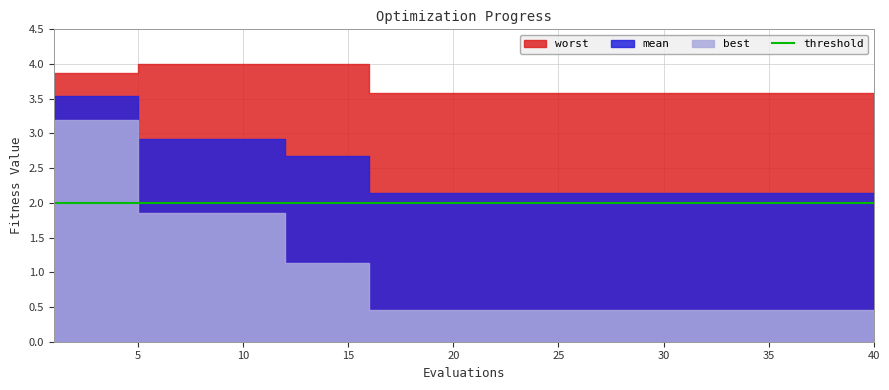

Reading right to left, transcribe all the data shown in this chart.

mean: 40=2.1	39=2.1	38=2.1	37=2.1	36=2.1	35=2.1	34=2.1	33=2.1	32=2.1	31=2.1	30=2.1	29=2.1	28=2.1	27=2.1	26=2.1	25=2.1	24=2.1	23=2.1	22=2.1	21=2.1	20=2.1	19=2.1	18=2.1	17=2.1	16=2.1	15=2.7	14=2.7	13=2.7	12=2.7	11=2.9	10=2.9	9=2.9	8=2.9	7=2.9	6=2.9	5=2.9	4=3.5	3=3.5	2=3.5	1=3.5
best: 40=0.5	39=0.5	38=0.5	37=0.5	36=0.5	35=0.5	34=0.5	33=0.5	32=0.5	31=0.5	30=0.5	29=0.5	28=0.5	27=0.5	26=0.5	25=0.5	24=0.5	23=0.5	22=0.5	21=0.5	20=0.5	19=0.5	18=0.5	17=0.5	16=0.5	15=1.1	14=1.1	13=1.1	12=1.1	11=1.9	10=1.9	9=1.9	8=1.9	7=1.9	6=1.9	5=1.9	4=3.2	3=3.2	2=3.2	1=3.2
worst: 40=3.6	39=3.6	38=3.6	37=3.6	36=3.6	35=3.6	34=3.6	33=3.6	32=3.6	31=3.6	30=3.6	29=3.6	28=3.6	27=3.6	26=3.6	25=3.6	24=3.6	23=3.6	22=3.6	21=3.6	20=3.6	19=3.6	18=3.6	17=3.6	16=3.6	15=4.0	14=4.0	13=4.0	12=4.0	11=4.0	10=4.0	9=4.0	8=4.0	7=4.0	6=4.0	5=4.0	4=3.9	3=3.9	2=3.9	1=3.9